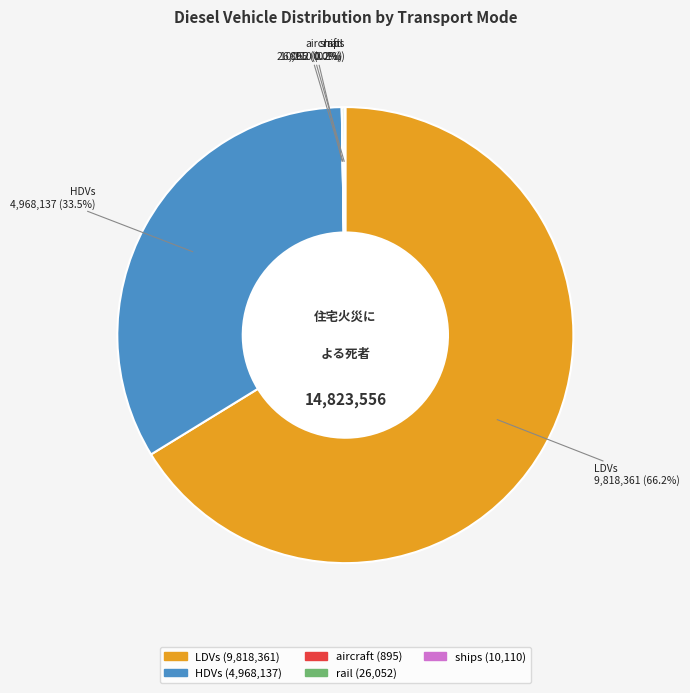

To the nearest percent, what is the average slice percentage?

20%